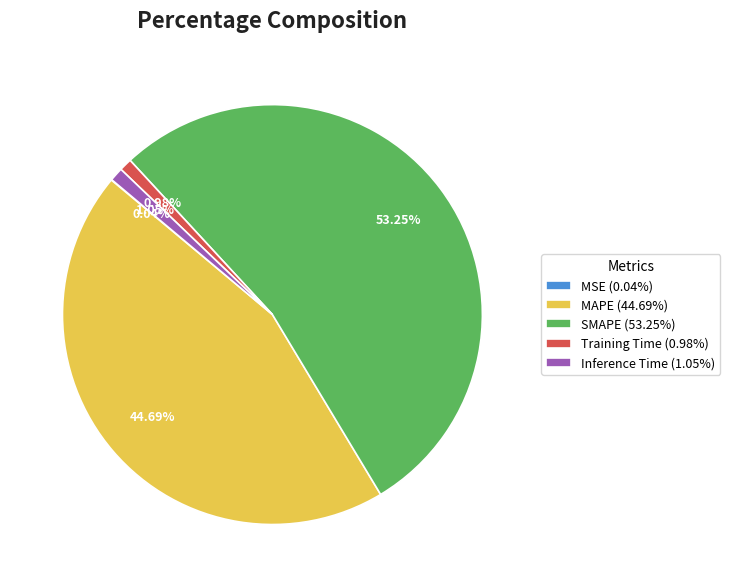

Do MAPE (44.69%) and SMAPE (53.25%) together represent more than half of the pie?

Yes